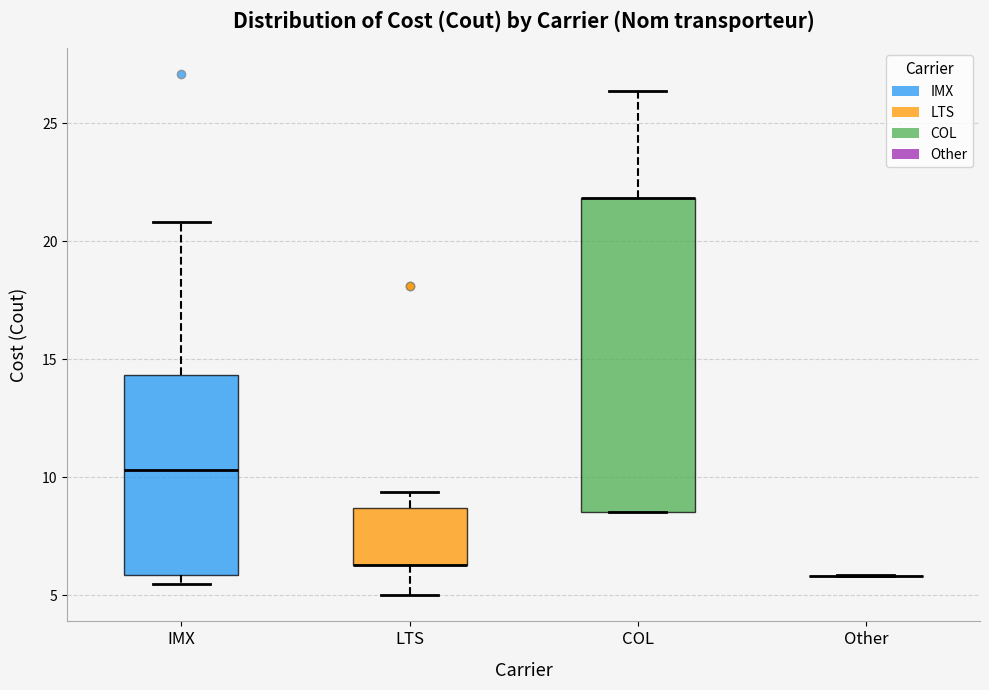

Comparing the boxes themselves (not the whiskers), which one is the tallest?

COL